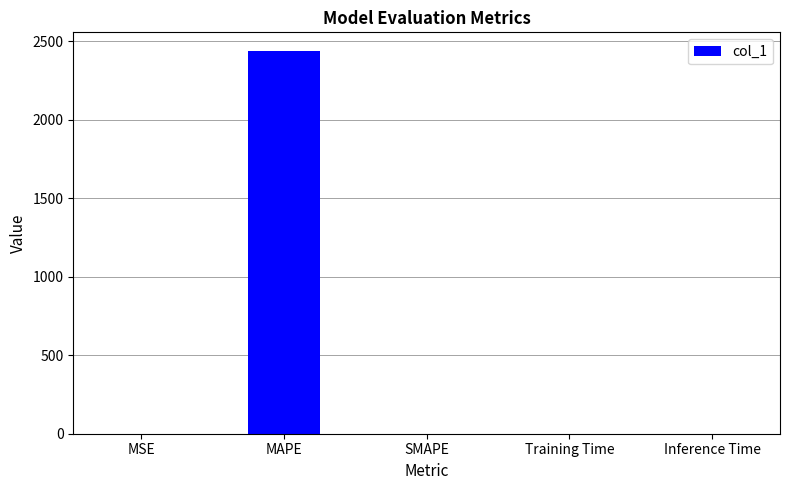

Are the bars horizontal?

No